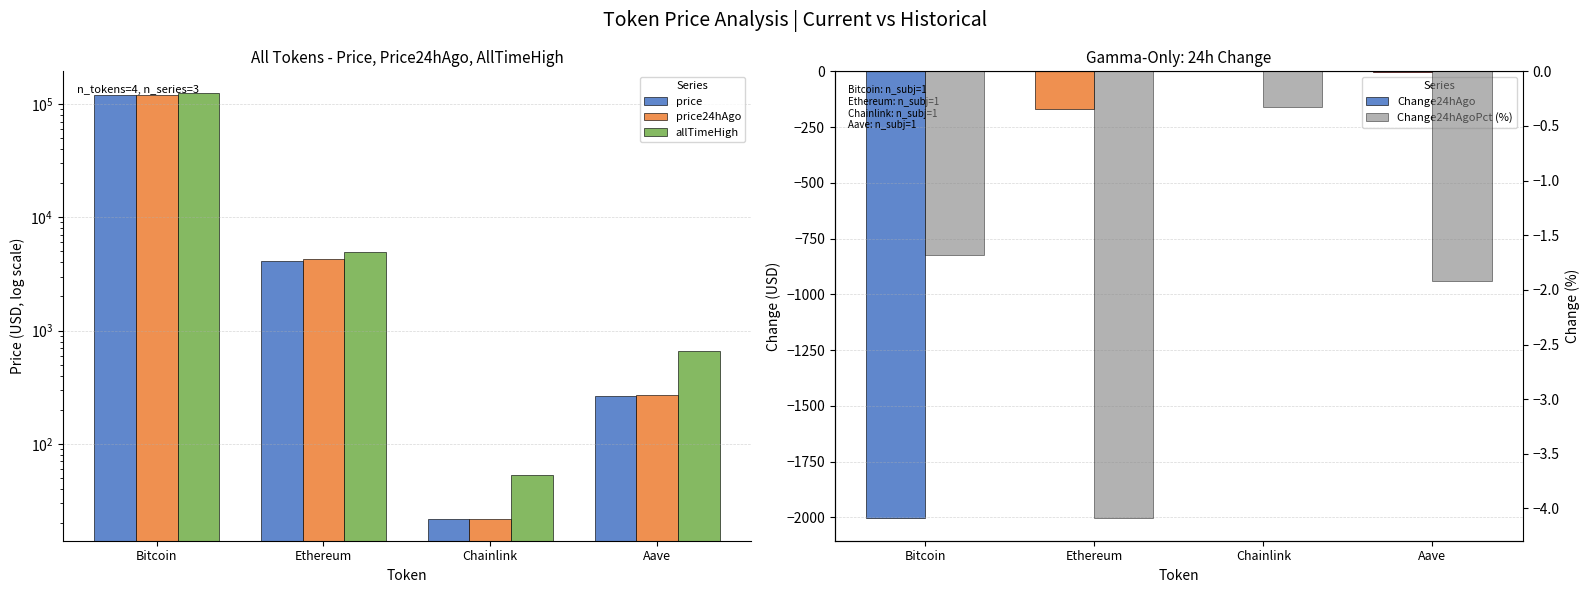

True or false: price24hAgo has a value of 21.6 at Chainlink.

True